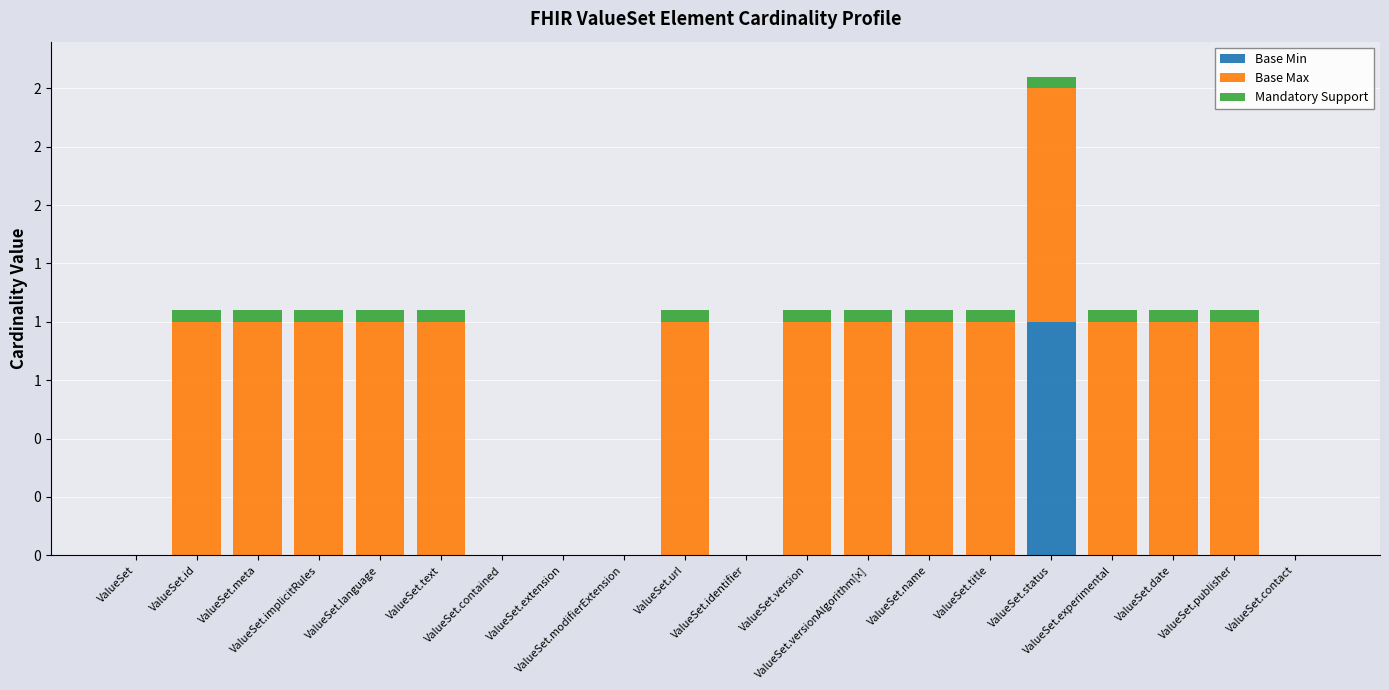

Is it true that Mandatory Support equals 0.1 at ValueSet.publisher?

True